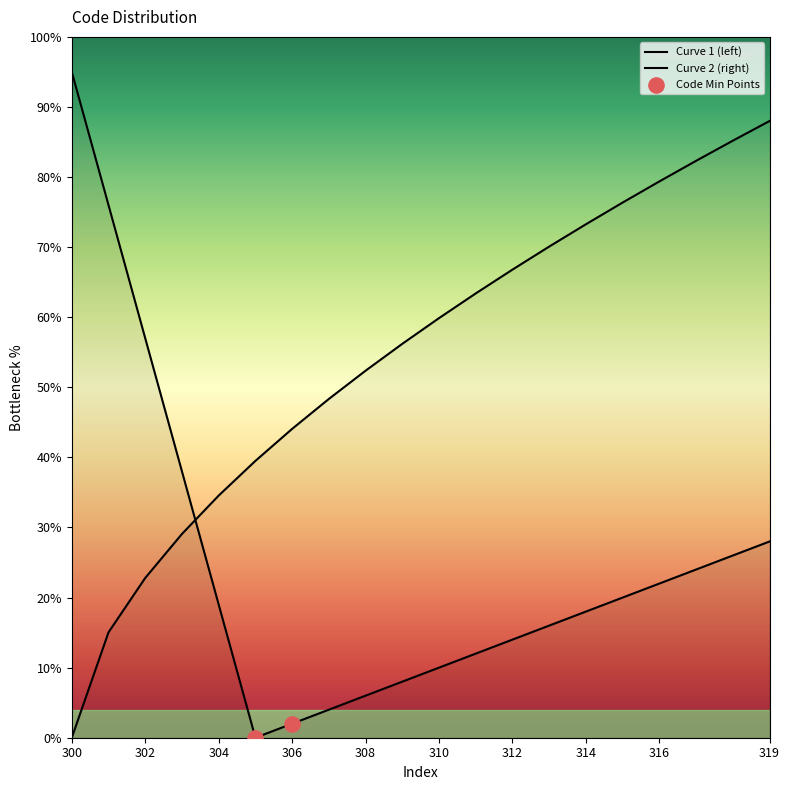

What is the change in value from 314 to 317?

+36.2